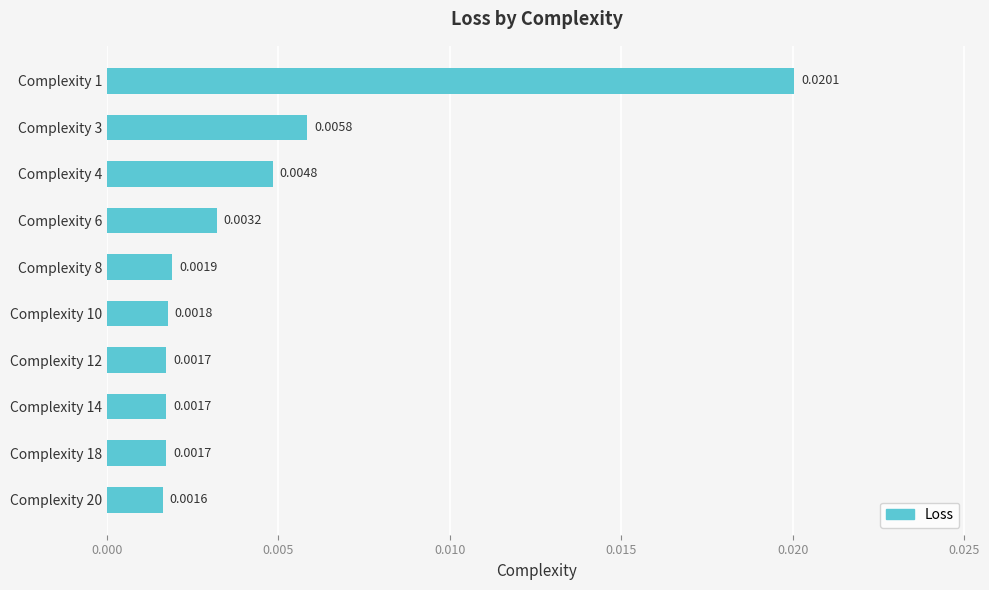

How many data points does each series have?

10